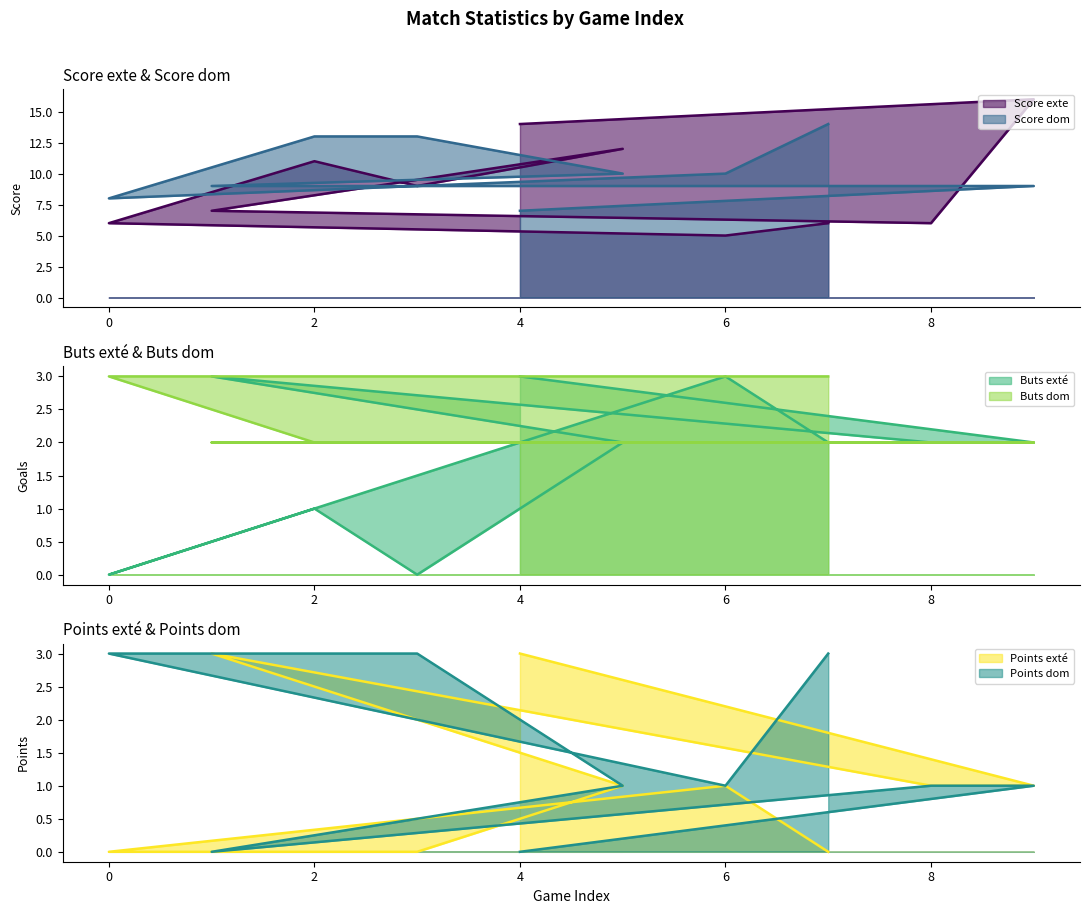

In Points dom, how many points are lower than both neighbors (excluding endpoints)?

2